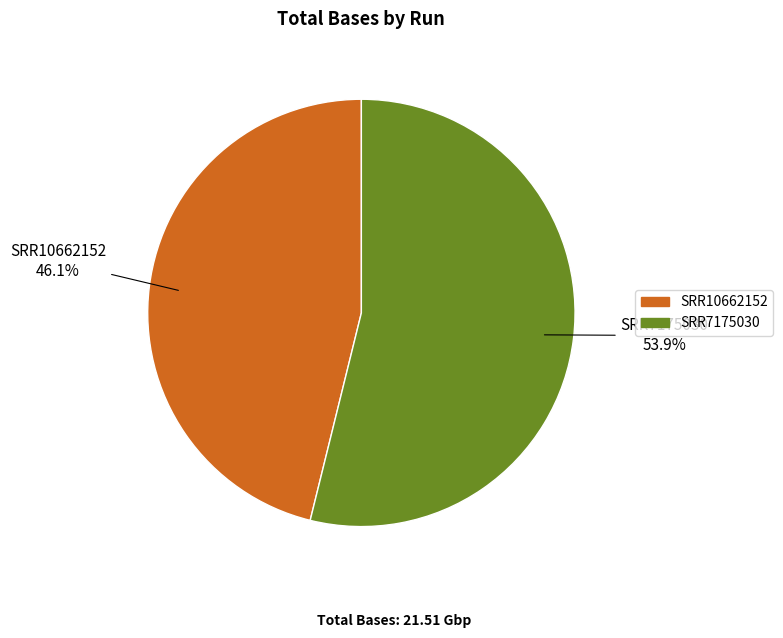

What is the total percentage of SRR7175030 and SRR10662152?

100.0%